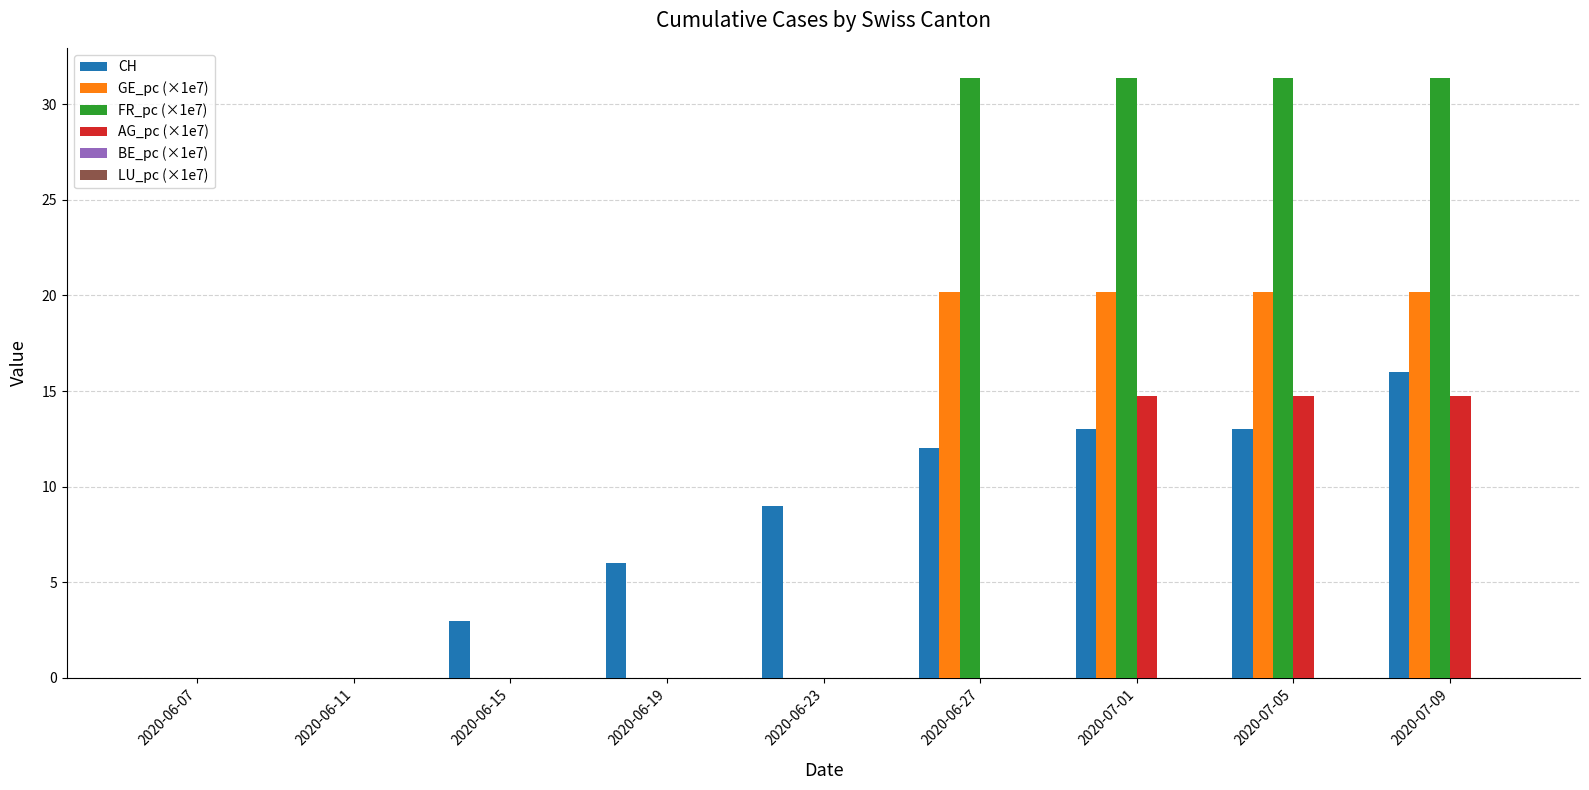

The value of CH at 2020-07-05 is 13.0. True or false?

True